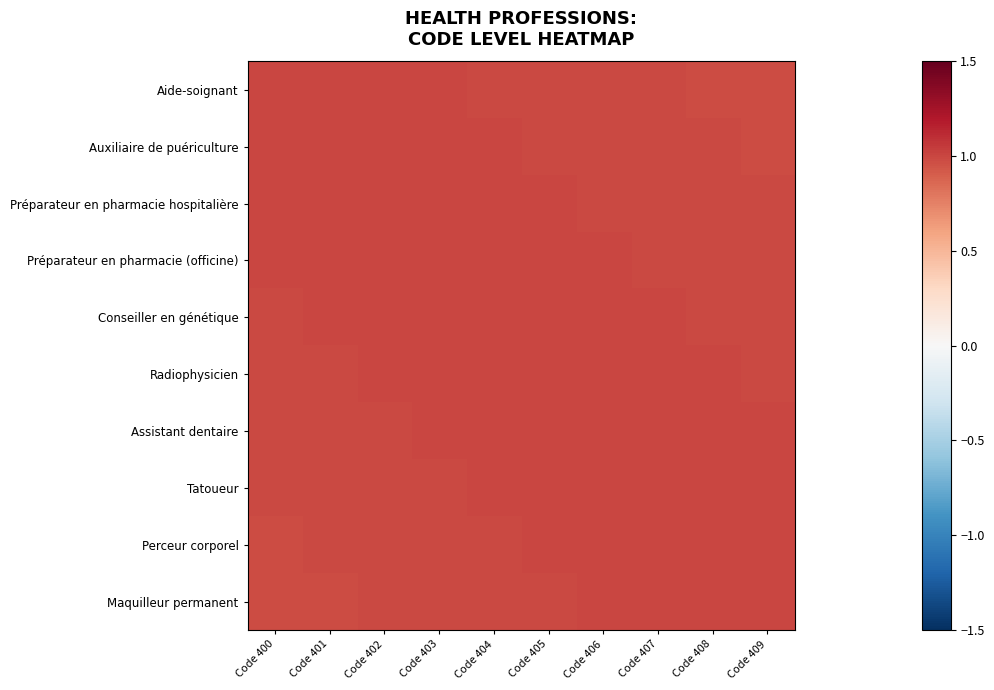

At which category does the chart reach its peak across all series?

Code 400